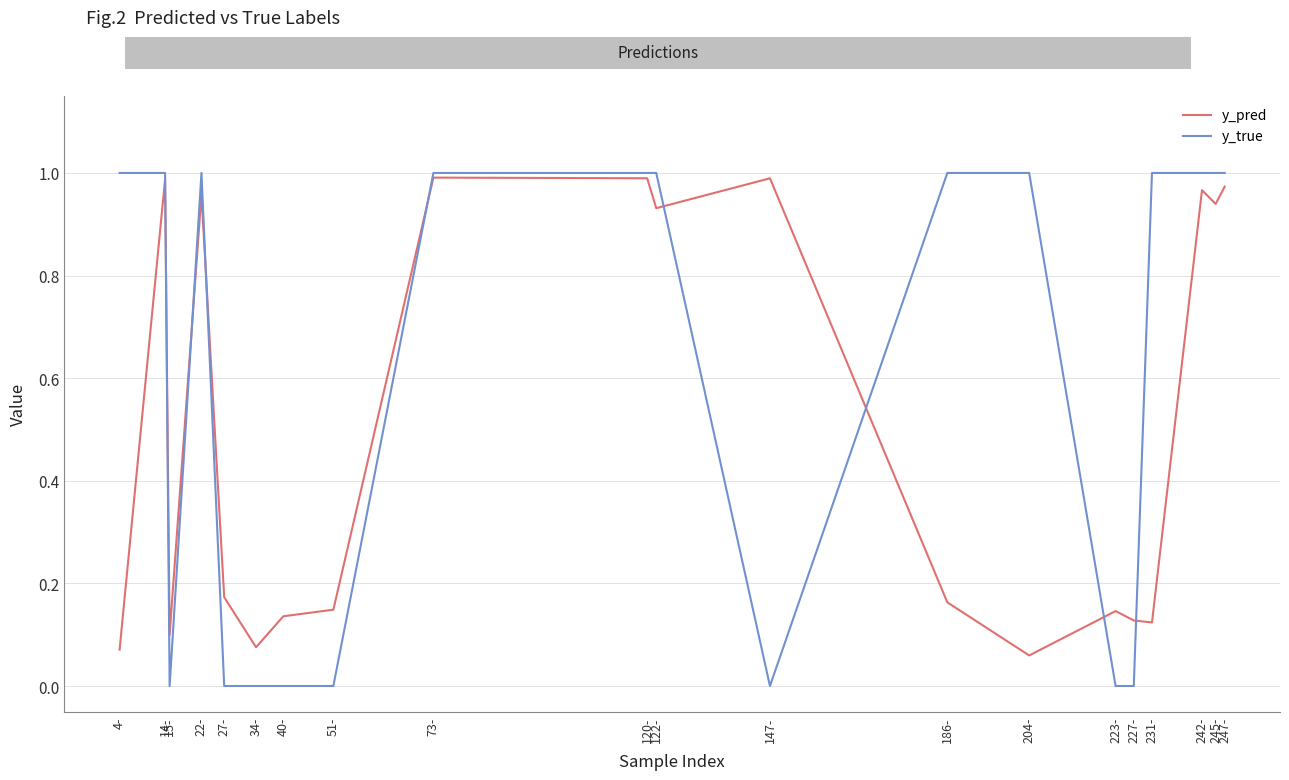

What is the total value across all series at 14-?

2.0